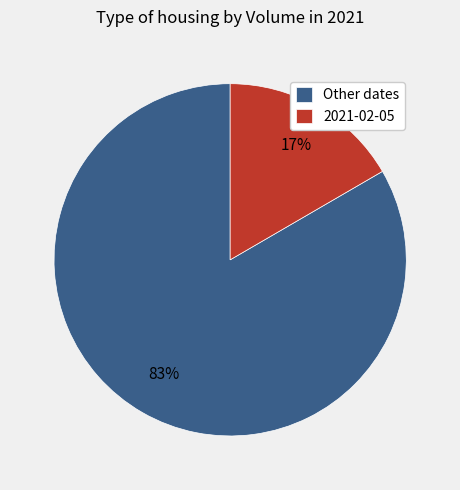

Is it true that Other dates is 83% of the pie?

True